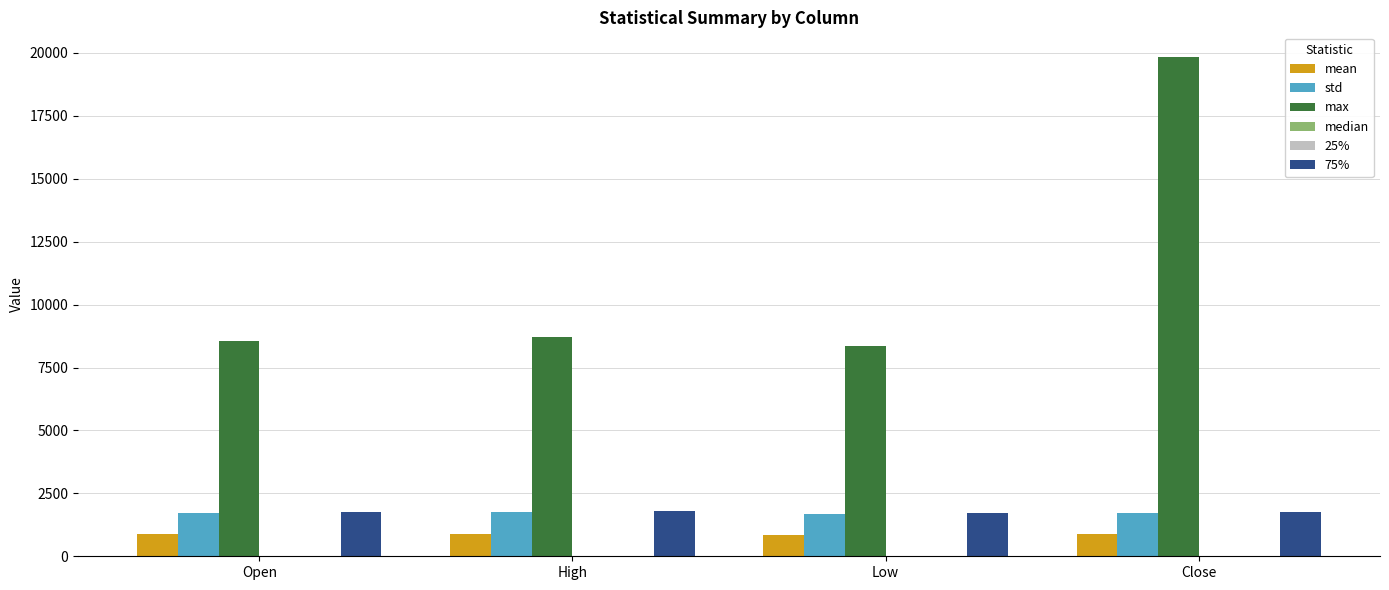

Which category has the highest value across all series?

Close